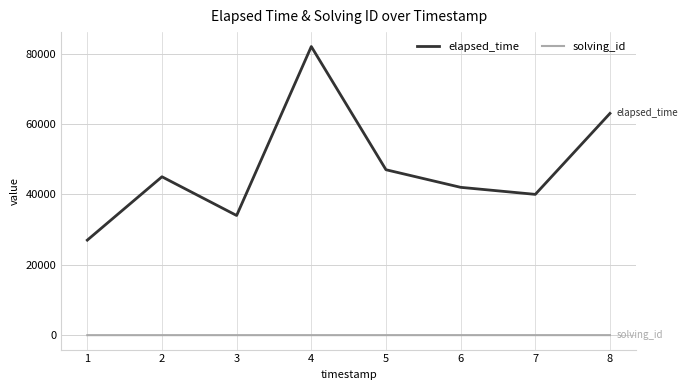

At 6, list the series in order from largest to smallest.

elapsed_time, solving_id